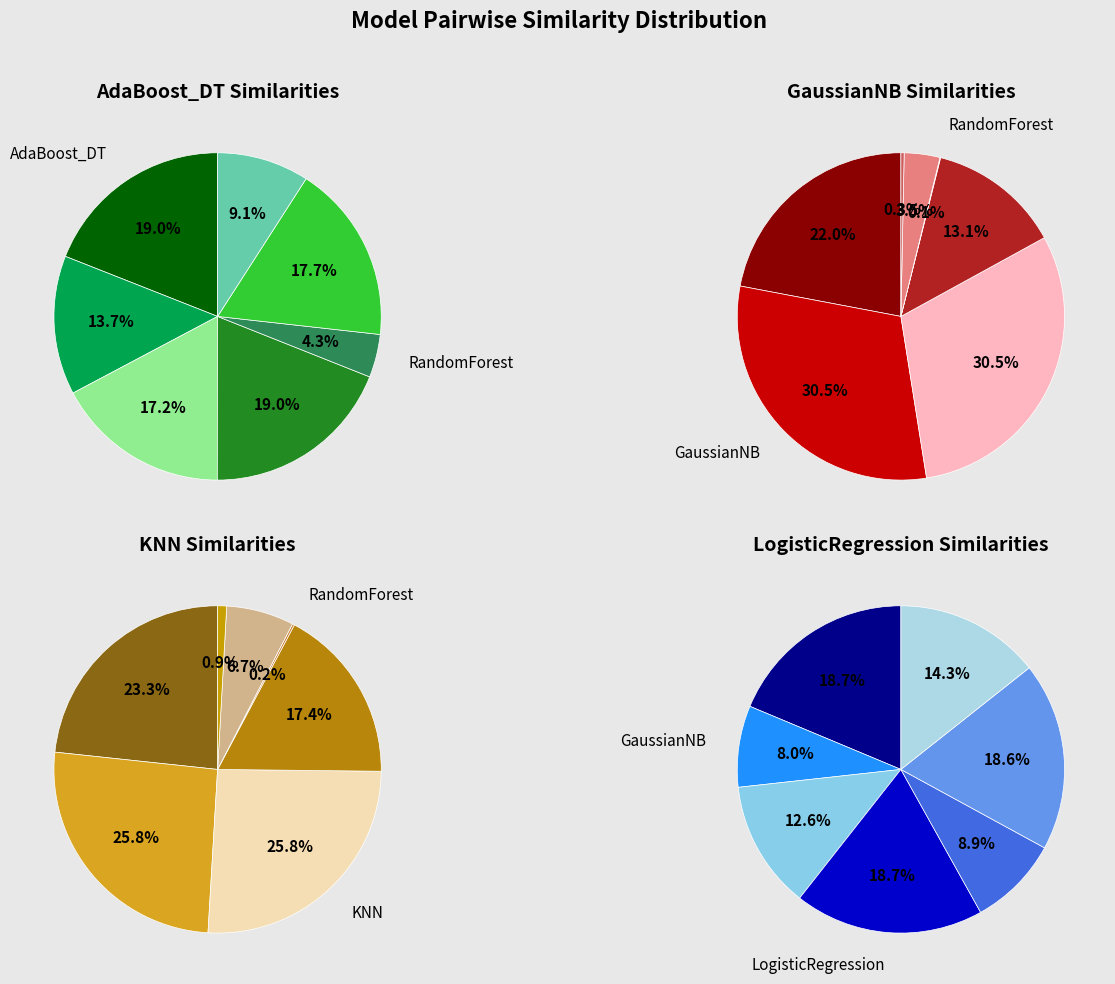

True or false: 5 accounts for 4% of the total.

True